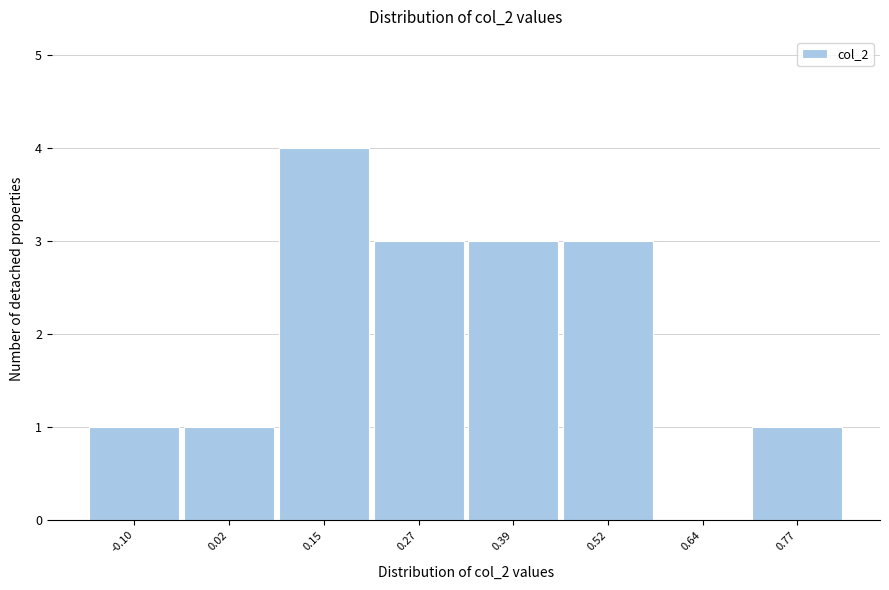

Reading left to right, extract all data points from this chart.

-0.10=1	0.02=1	0.15=4	0.27=3	0.39=3	0.52=3	0.64=0	0.77=1